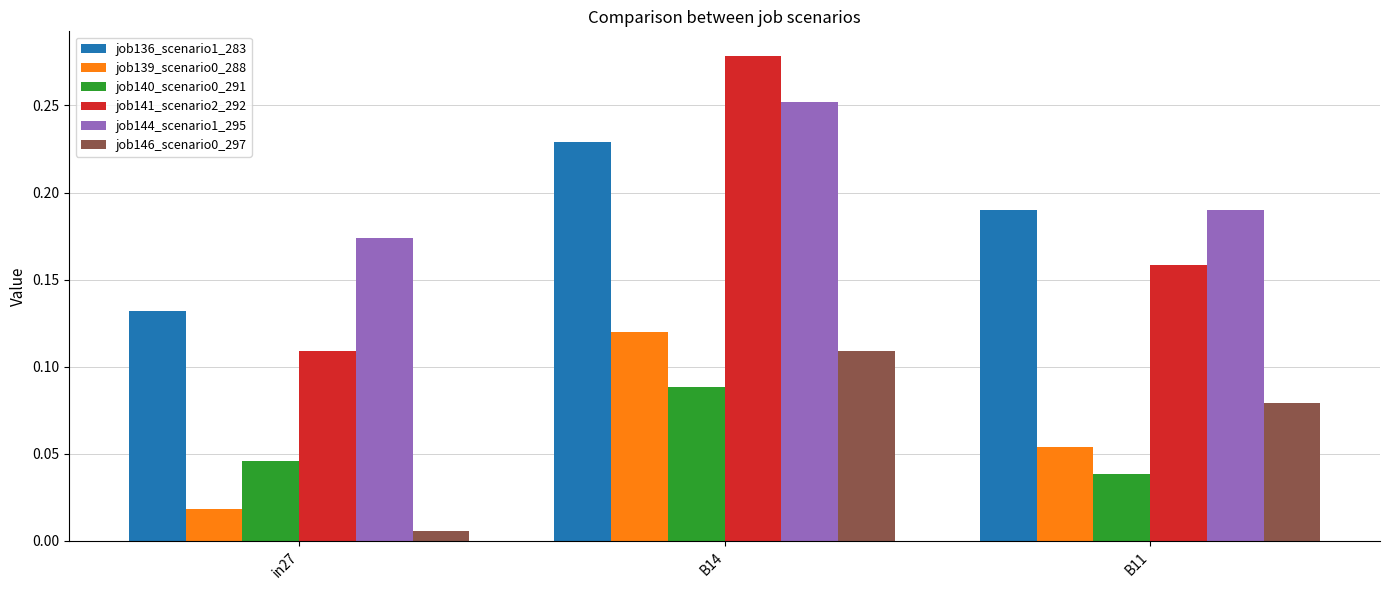

Which category has the highest value in the job141_scenario2_292 series?

B14